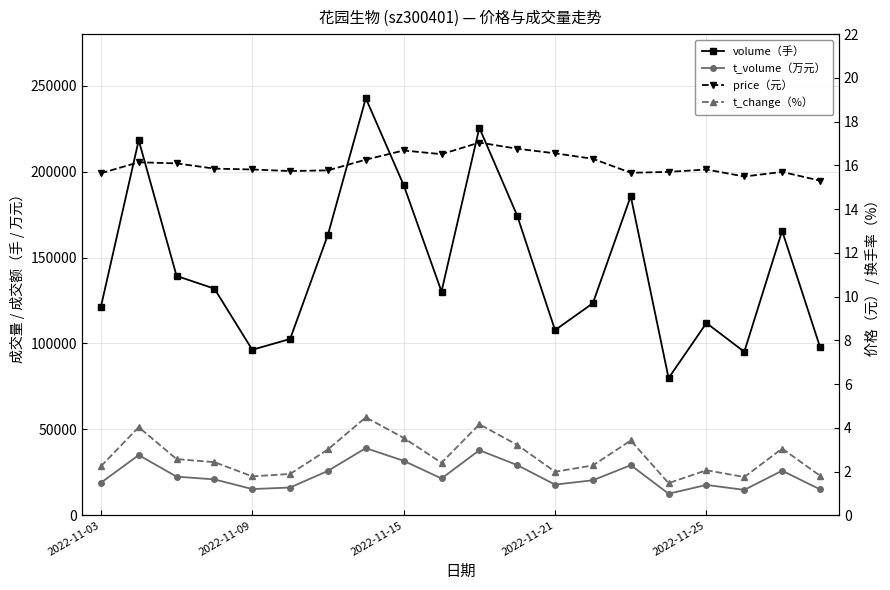

At which category does the chart reach its minimum across all series?

15